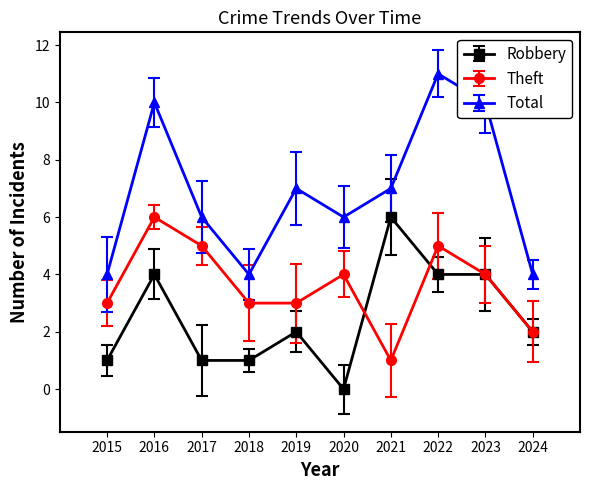

How many data points does each series have?

10